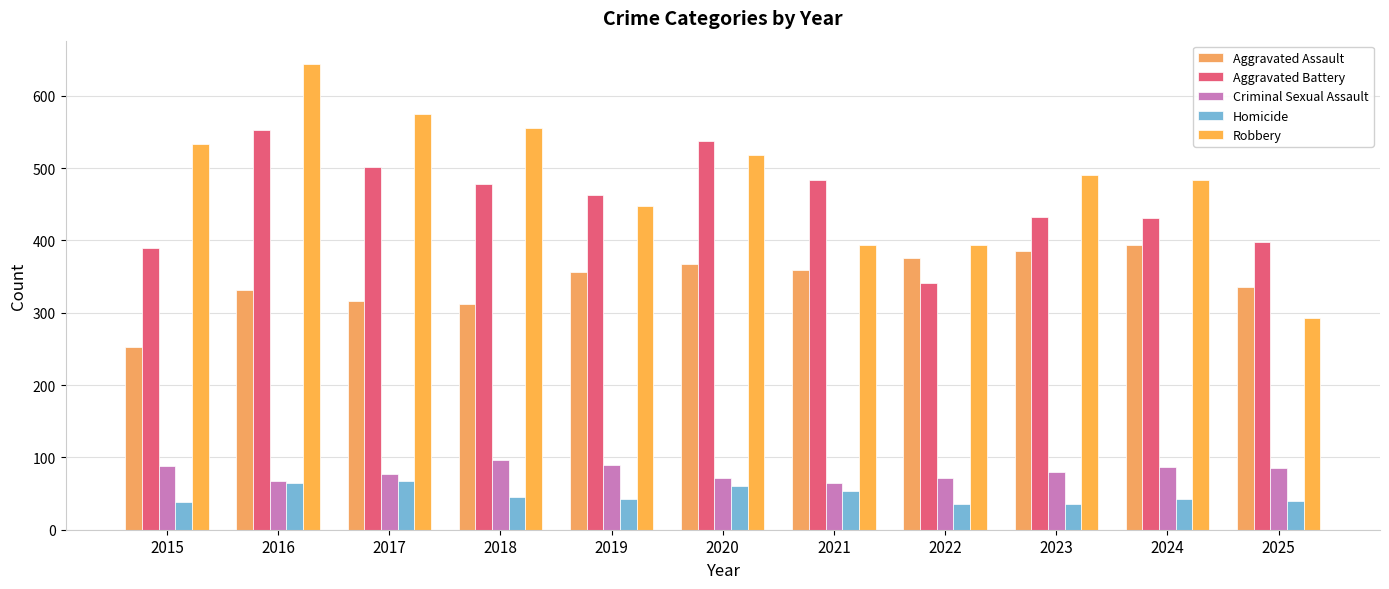

How many categories are shown in the chart?

11